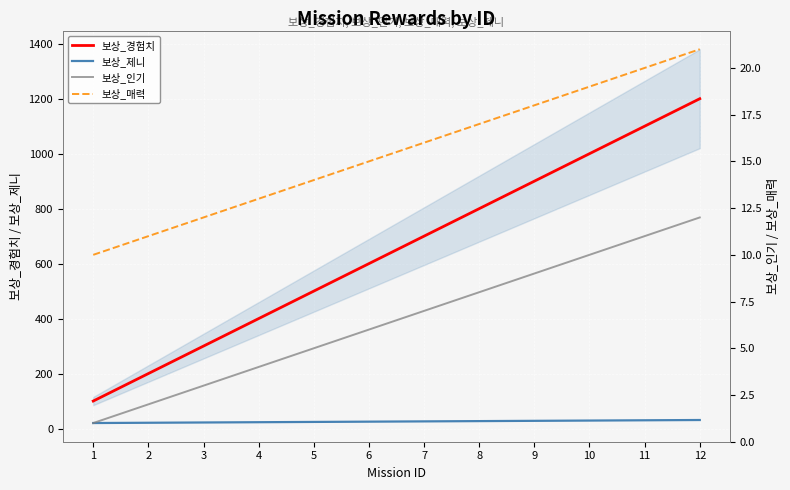

Between 12 and 2, which is larger?

12